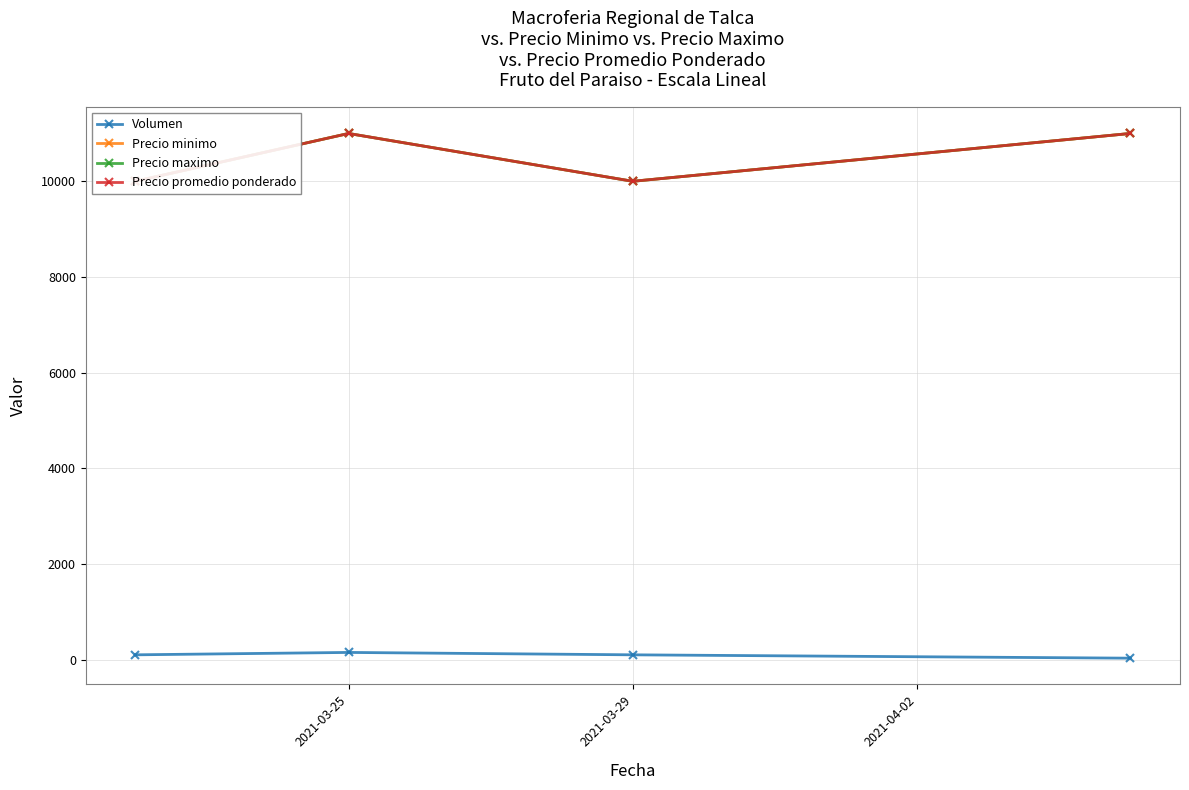

True or false: Volumen and Precio maximo intersect in this chart.

False